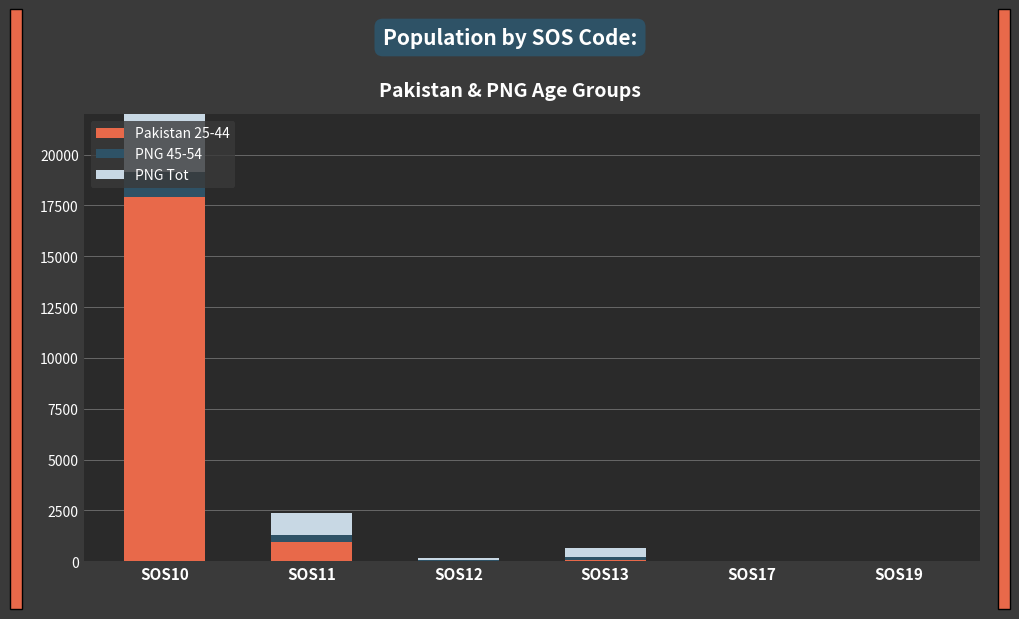

What is the difference between the Pakistan 25-44 values at SOS17 and SOS19?

10